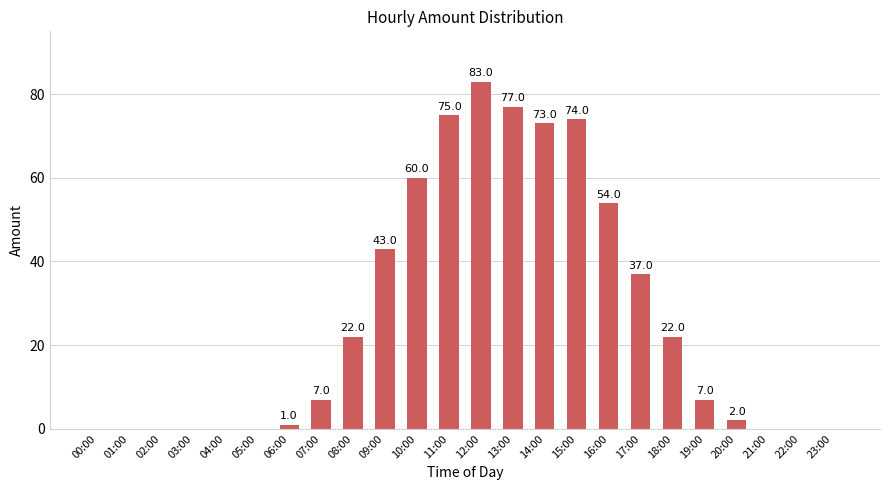

What is the sum of all values?

637